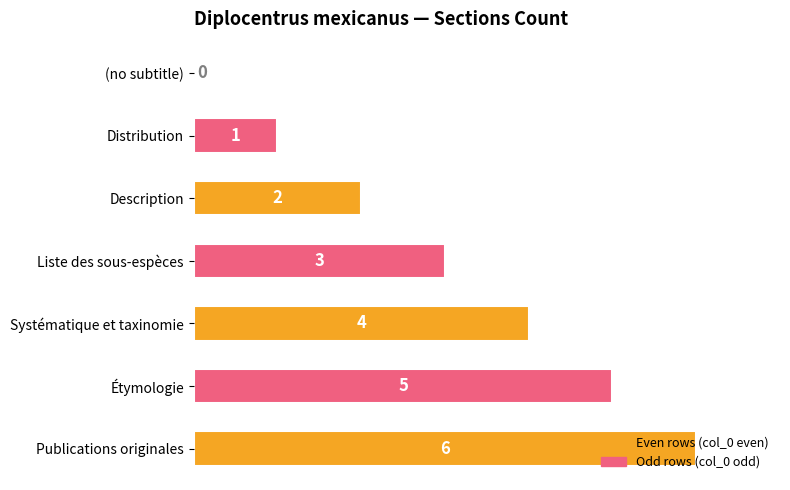

What is the sum of all values?

21